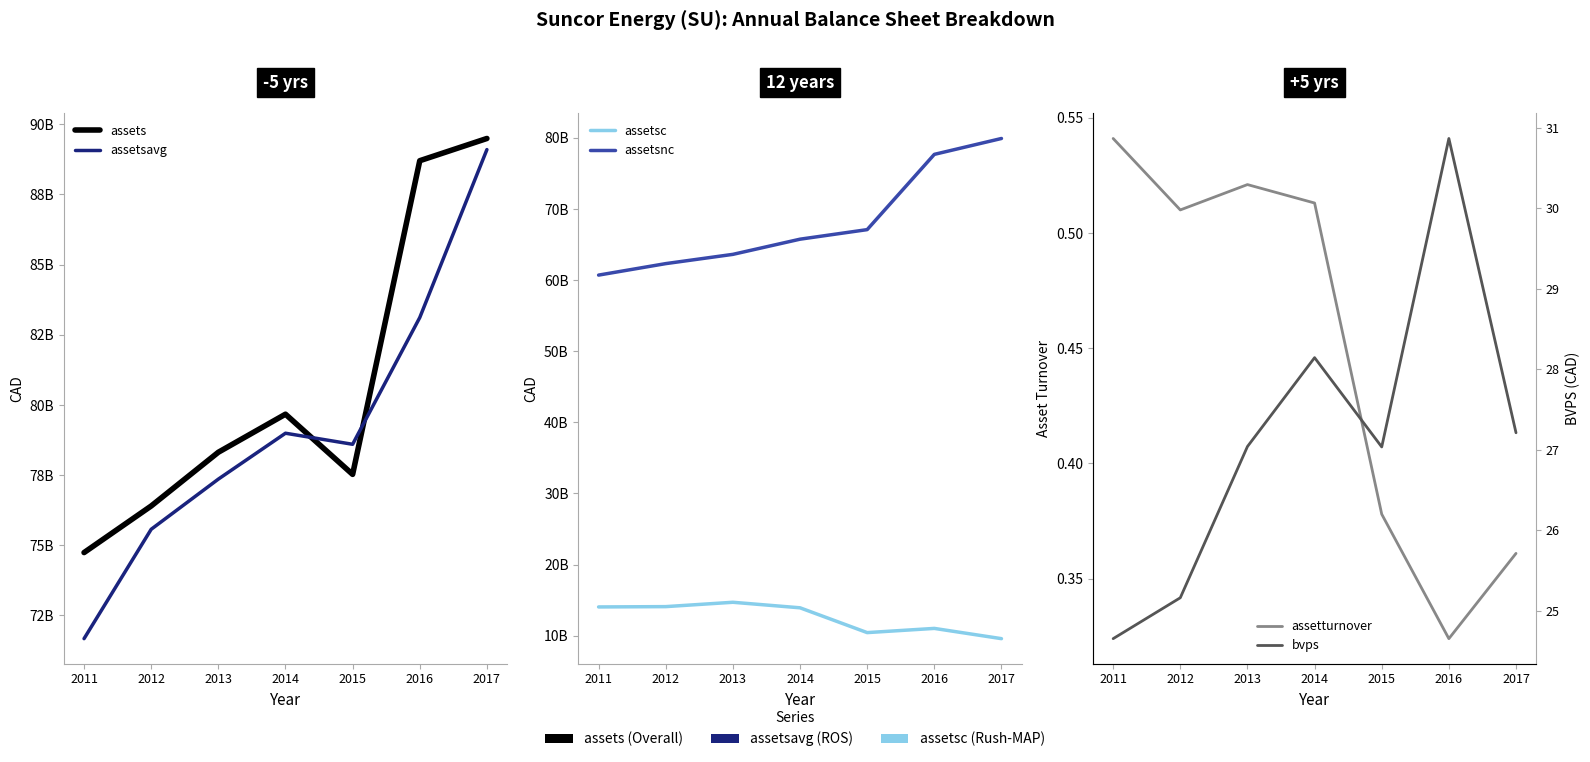

What are all the series names shown in the legend?

assets, assetsavg, assetsc, assetsnc, assetturnover, bvps